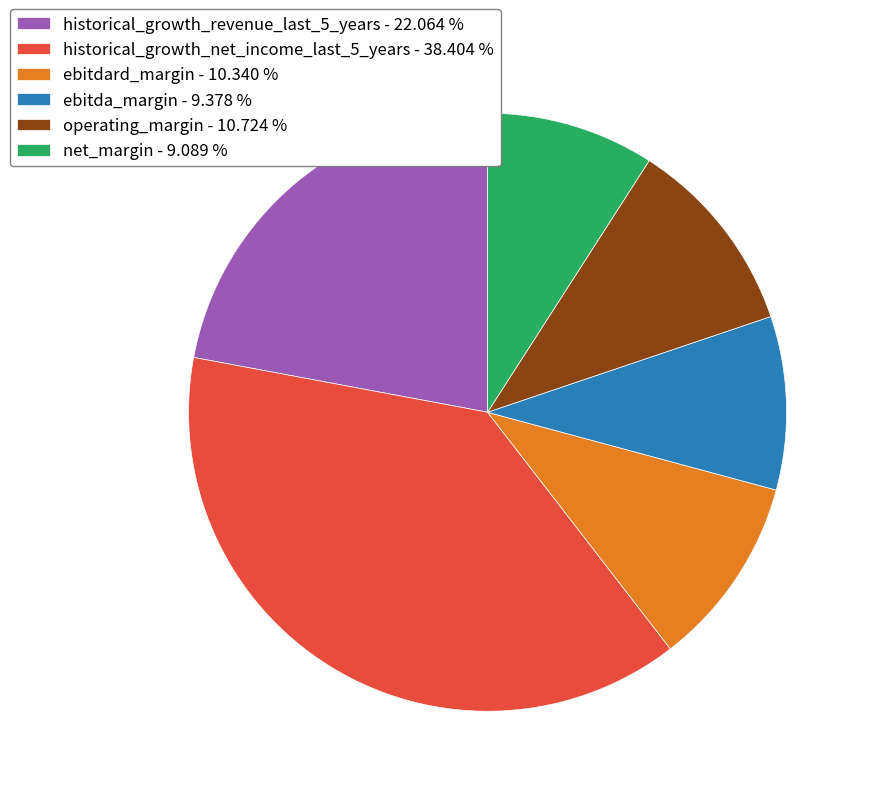

Which slice is the largest?

historical_growth_net_income_last_5_years